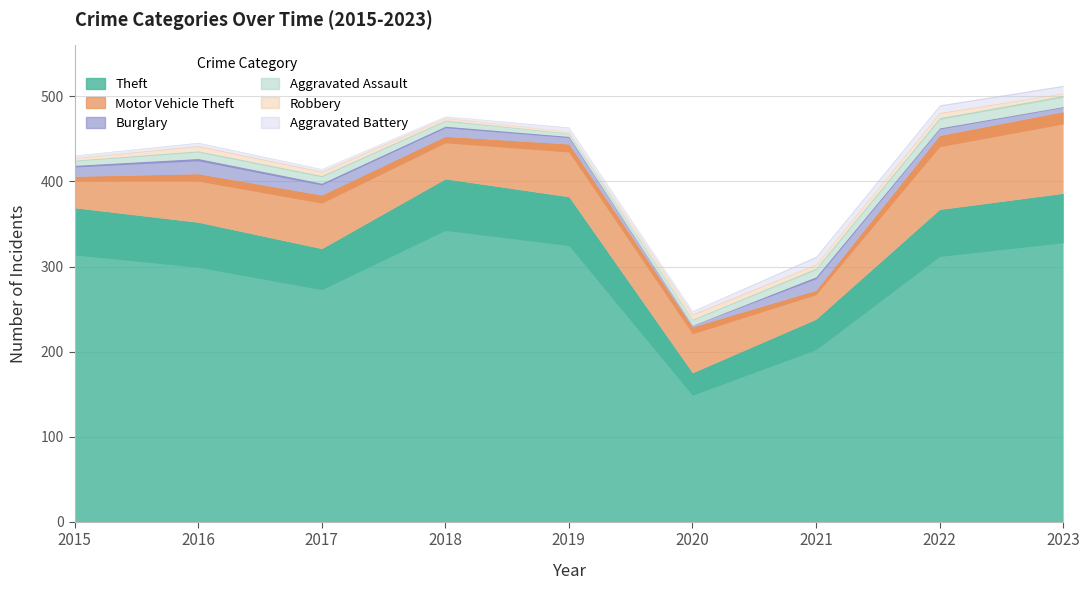

What is the value of the Burglary point at the 5th from the left?

9